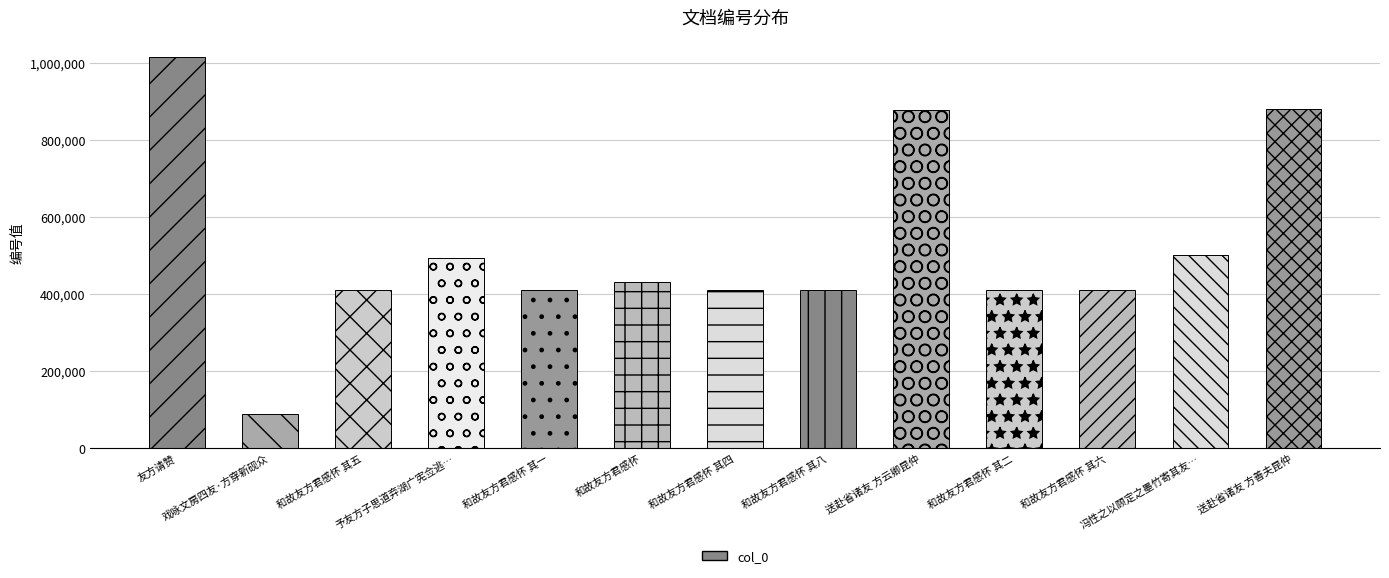

What is the minimum value shown in the chart?

89196